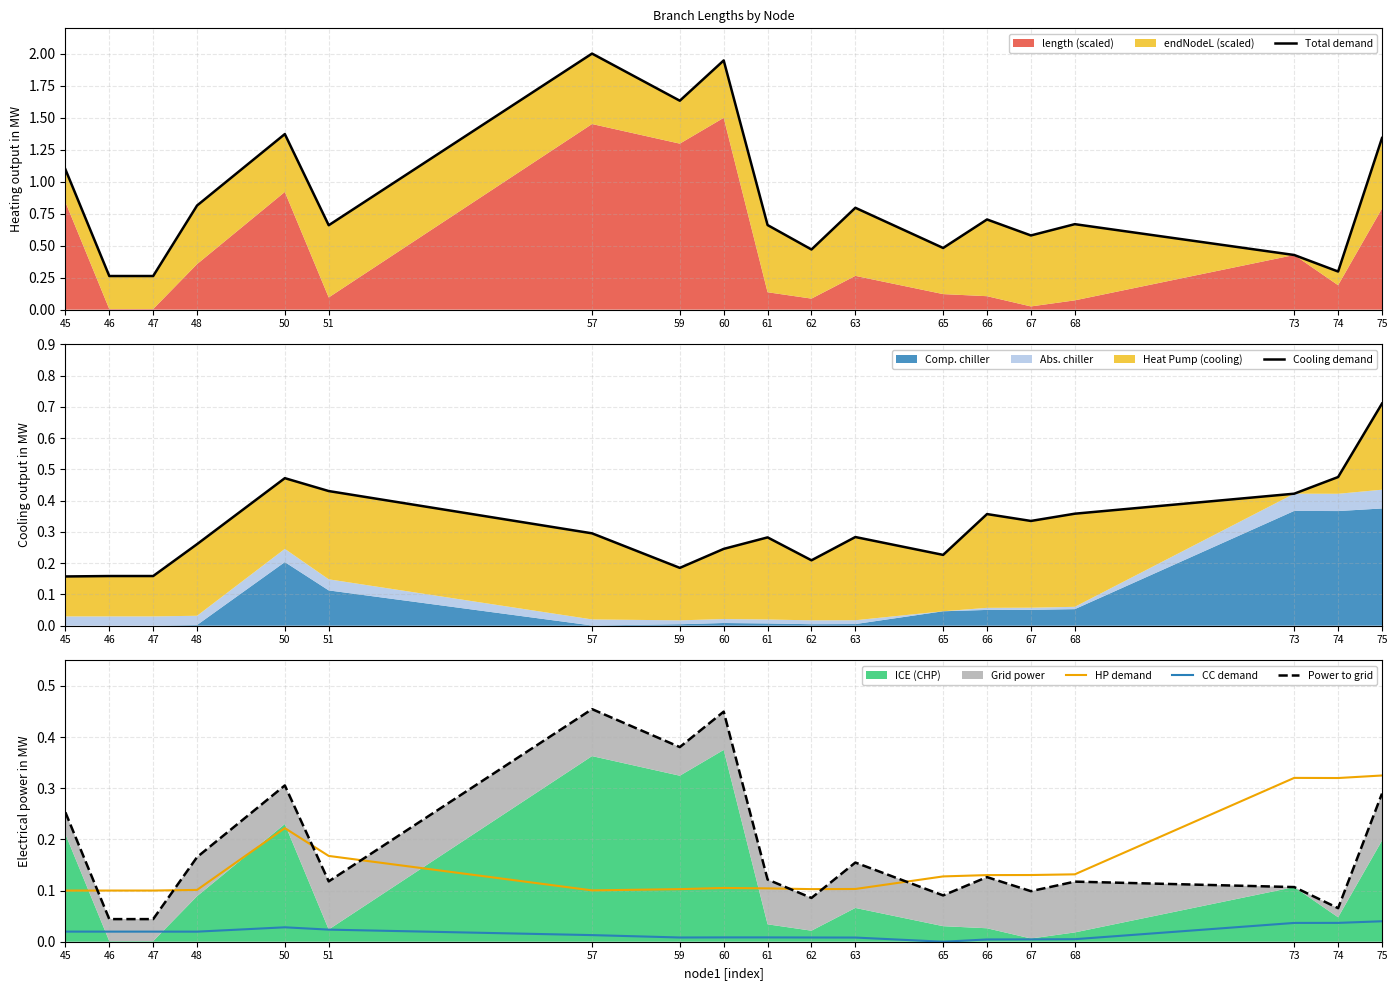

Reading left to right, what are all the values shown in this chart?

Total demand: 1.1	0.3	0.3	0.8	1.4	0.7	2.0	1.6	1.9	0.7	0.5	0.8	0.5	0.7	0.6	0.7	0.4	0.3	1.3
Cooling demand: 0.2	0.2	0.2	0.3	0.5	0.4	0.3	0.2	0.2	0.3	0.2	0.3	0.2	0.4	0.3	0.4	0.4	0.5	0.7
HP demand: 0.1	0.1	0.1	0.1	0.2	0.2	0.1	0.1	0.1	0.1	0.1	0.1	0.1	0.1	0.1	0.1	0.3	0.3	0.3
CC demand: 0.0	0.0	0.0	0.0	0.0	0.0	0.0	0.0	0.0	0.0	0.0	0.0	0.0	0.0	0.0	0.0	0.0	0.0	0.0
Power to grid: 0.3	0.0	0.0	0.2	0.3	0.1	0.5	0.4	0.4	0.1	0.1	0.2	0.1	0.1	0.1	0.1	0.1	0.1	0.3